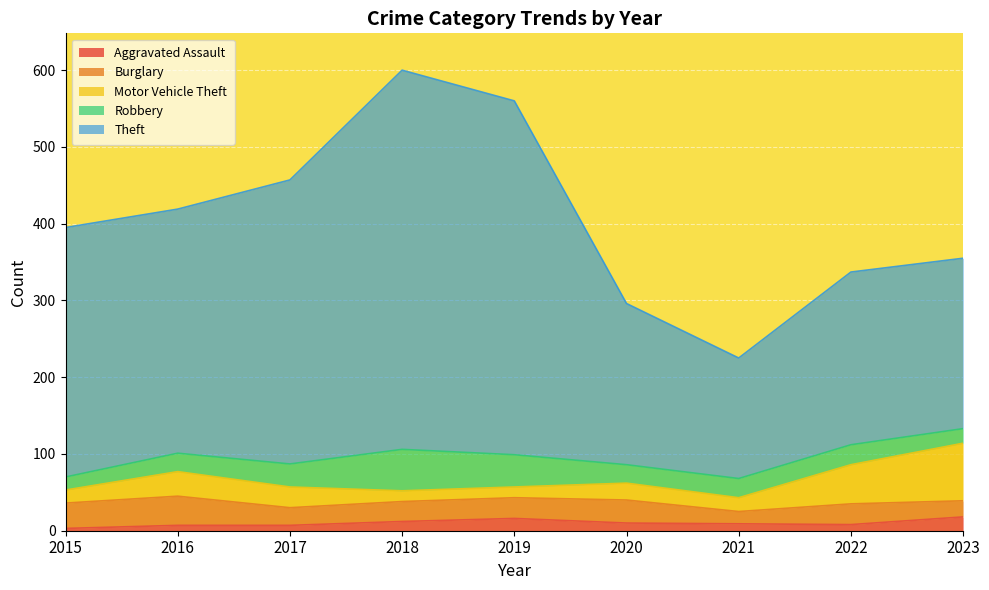

Is it true that Burglary equals 27 at 2019?

True